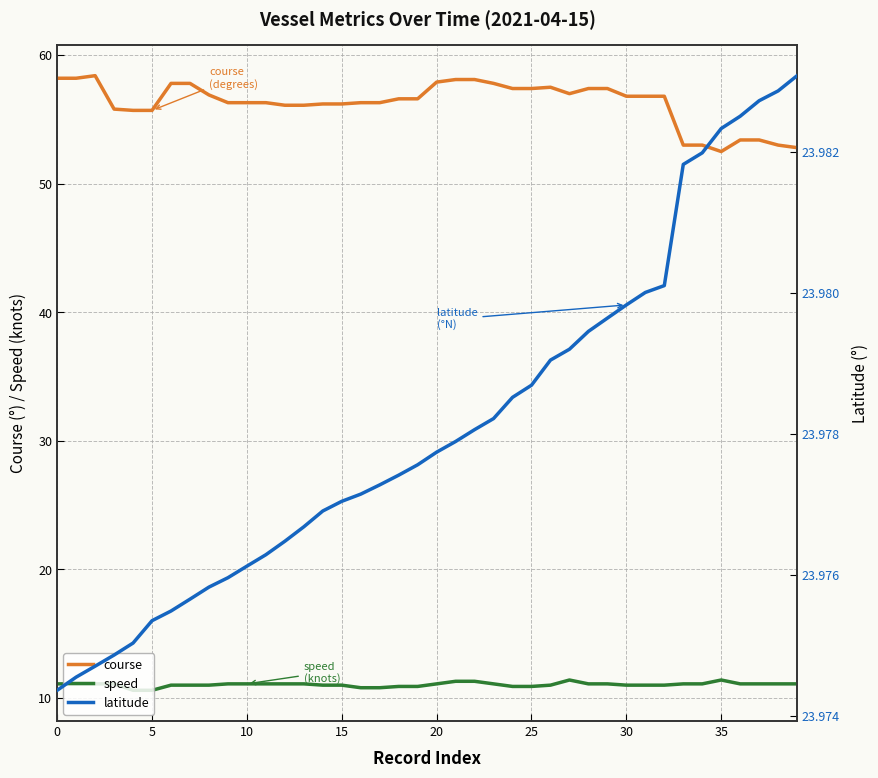

Count the number of categories in the chart.

40